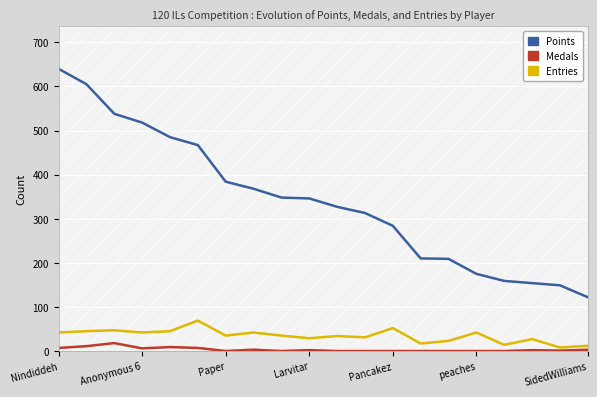

What is the sum of all Points values?

6801